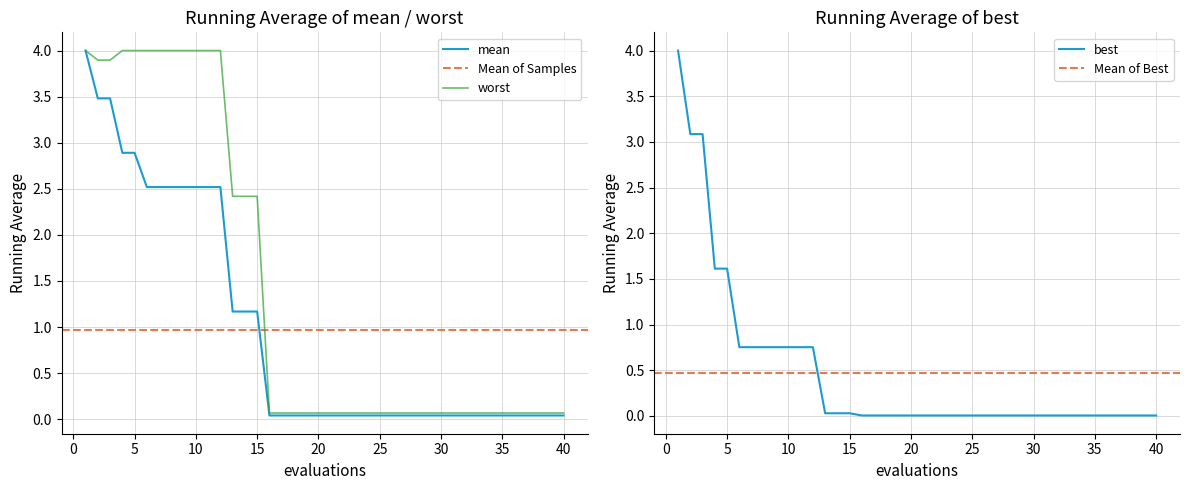

True or false: mean has a value of 0.0 at 30.

True